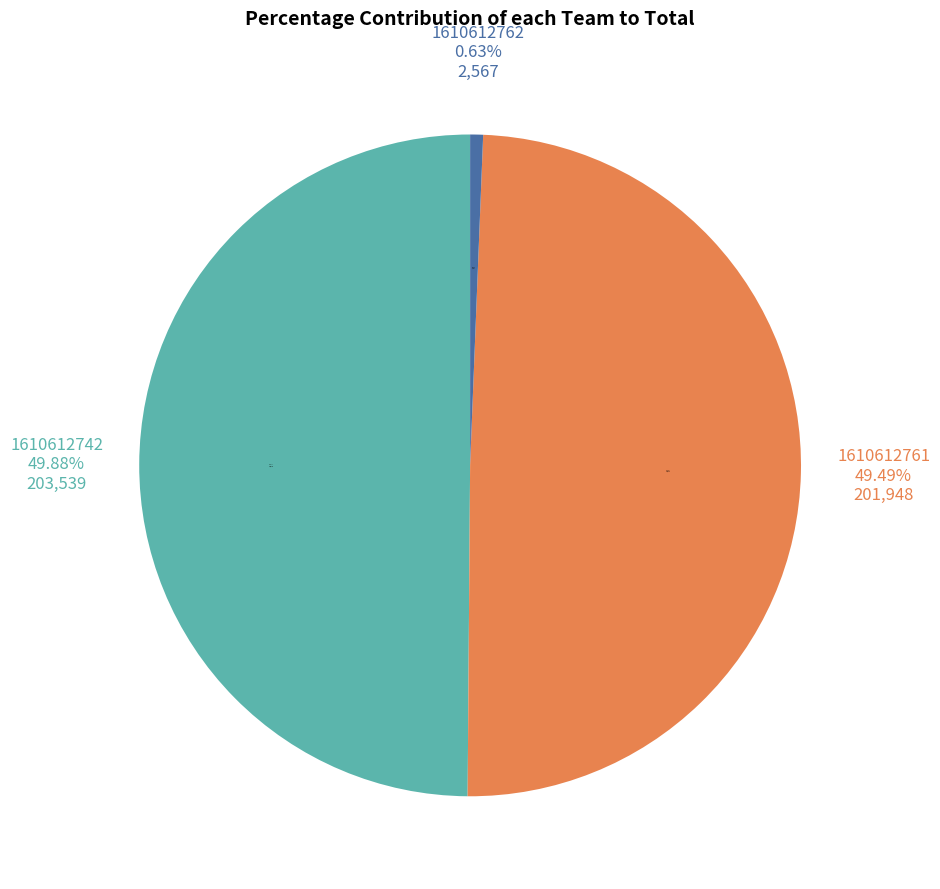

To the nearest percent, what percentage of the pie is 1610612761?

49%